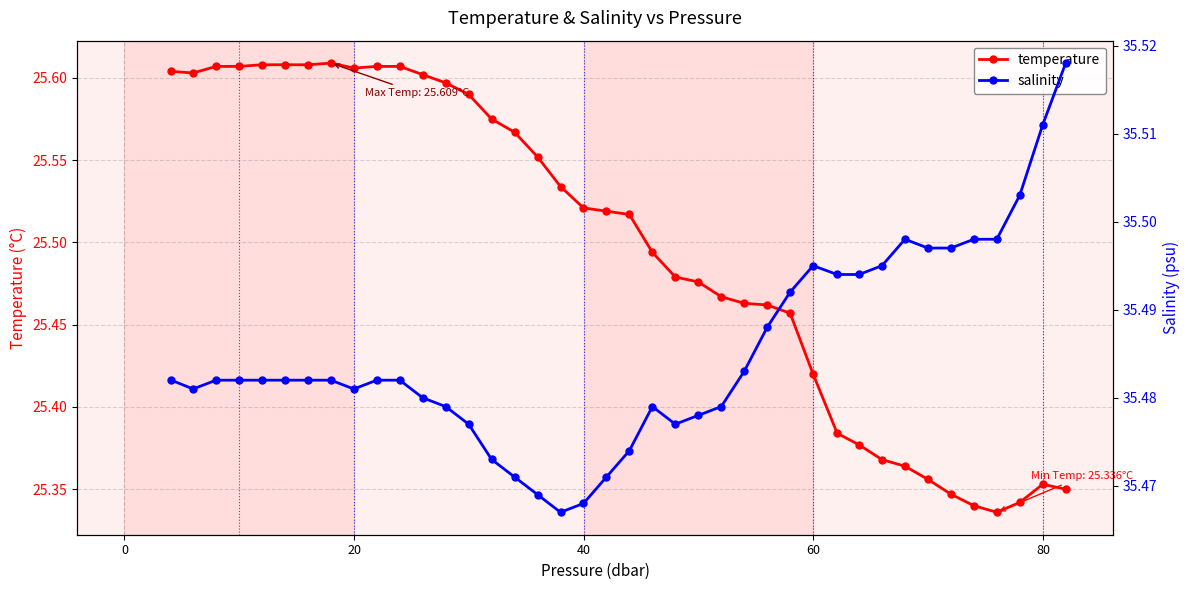

How many interior local valleys does the salinity series have?

4